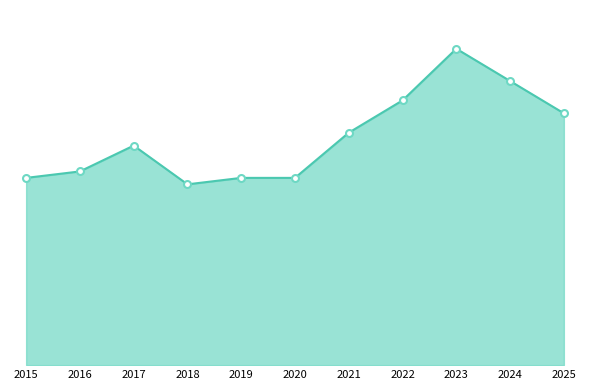

What is the value of the 6th point from the left?

29